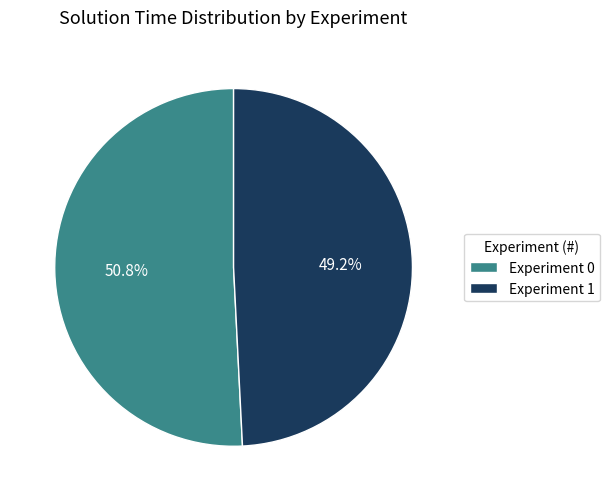

Combined, what portion of the pie is Experiment 1 and Experiment 0?

100.0%